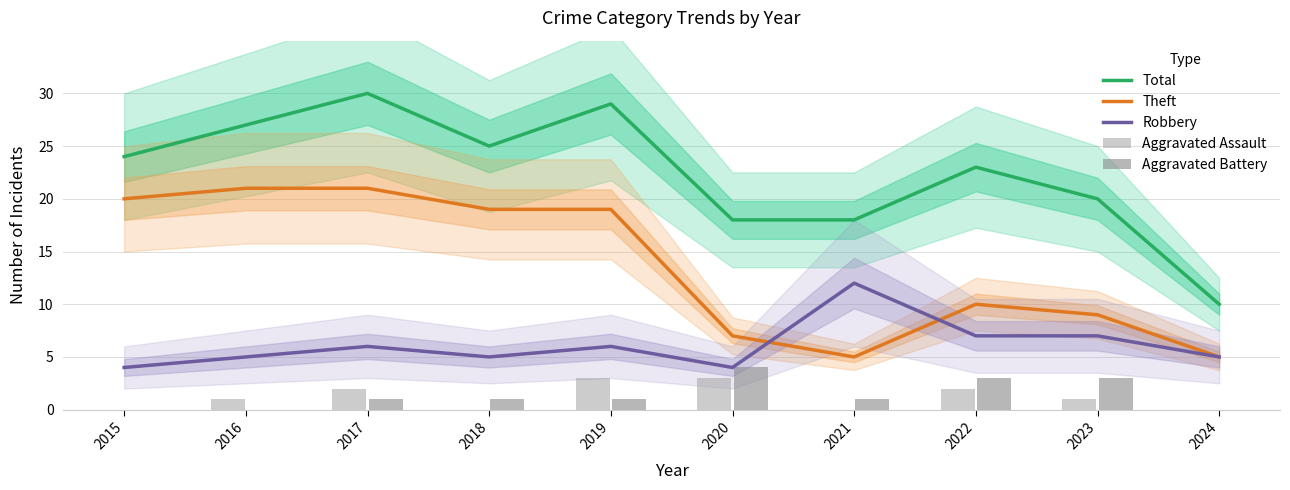

How many data points in Total are less than 24?

5